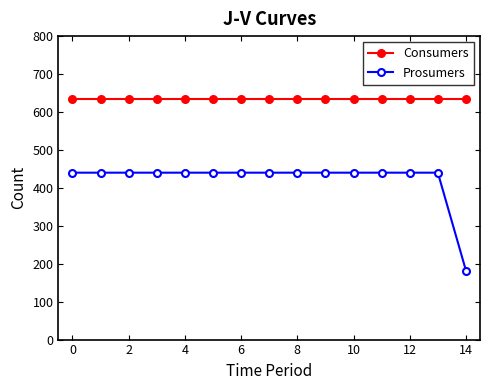

True or false: Consumers and Prosumers intersect in this chart.

False